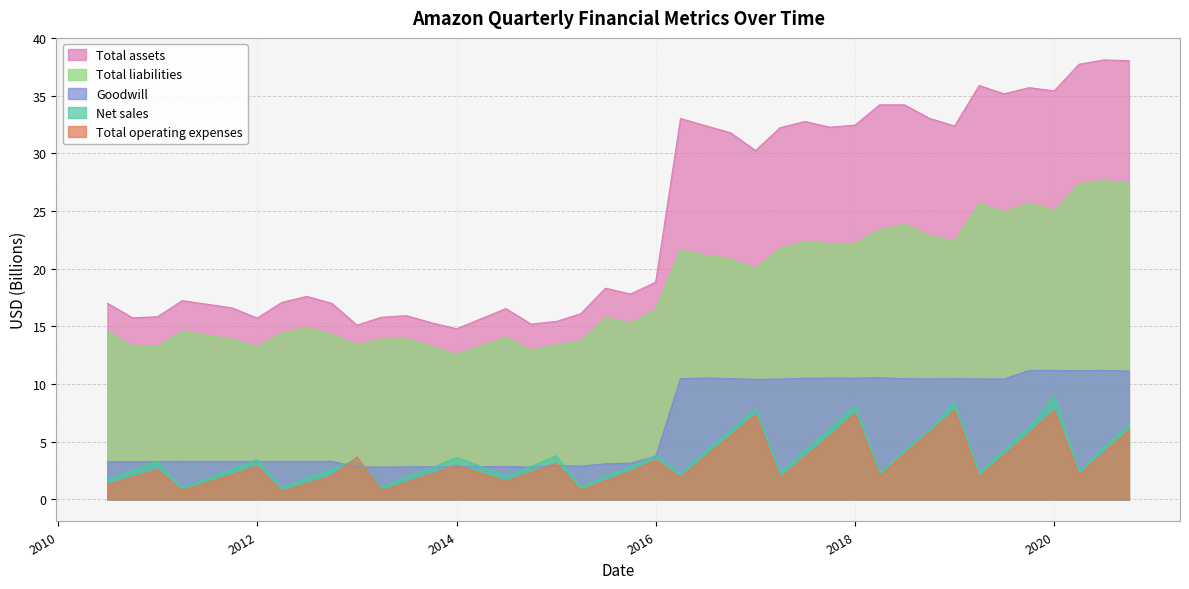

What is the difference between the highest and lowest values at 2016-03-31?

31.1